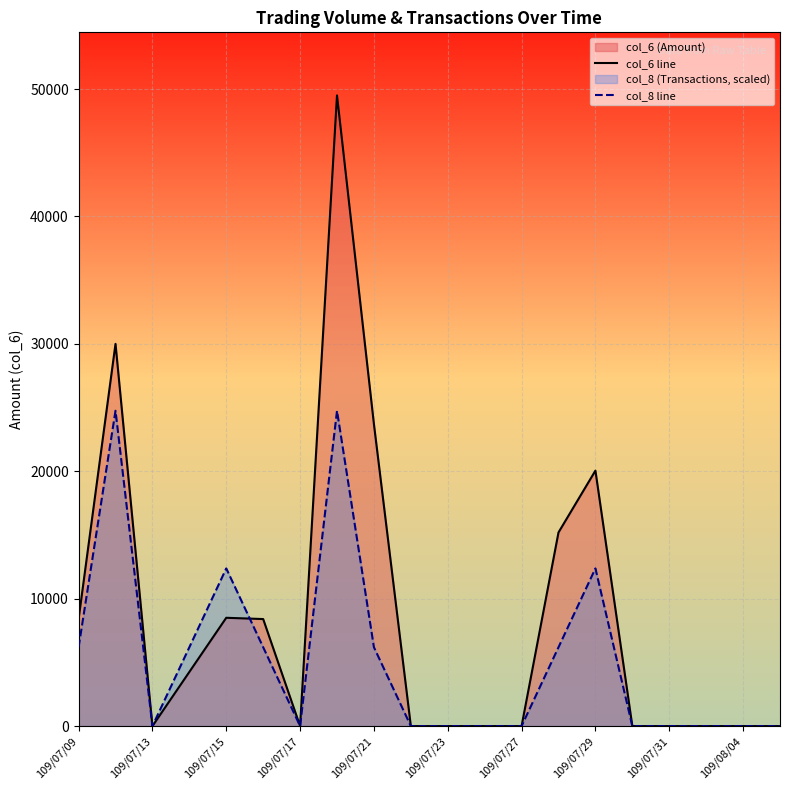

Which series has the largest range (max minus min)?

col_6 line